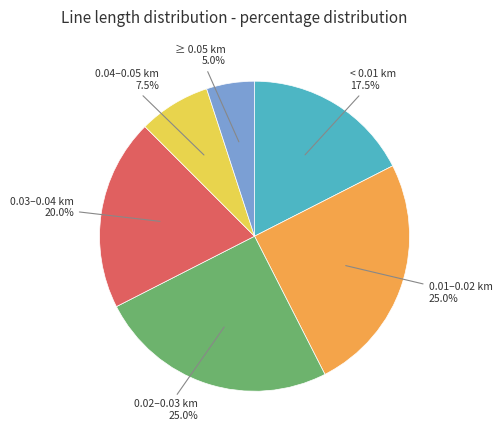

To the nearest percent, what is the average slice percentage?

17%